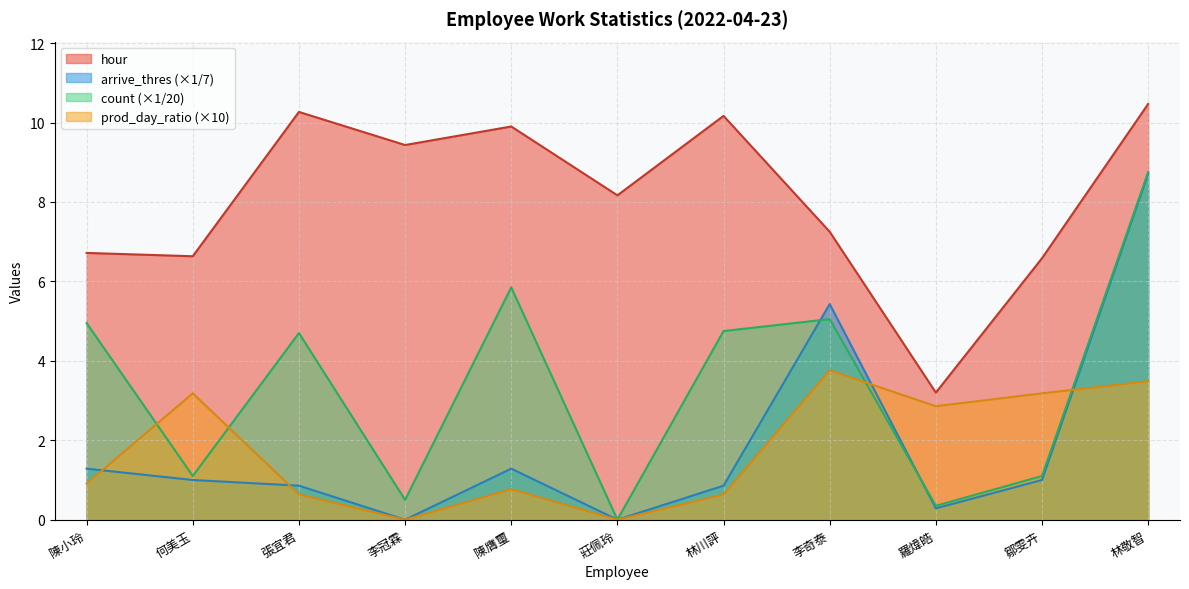

What is the average value of the count series?

3.4